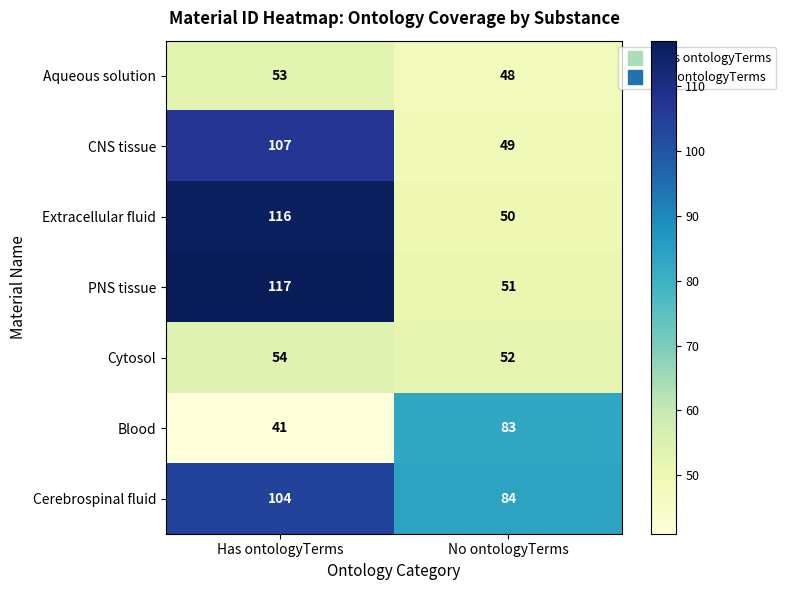

What is the difference between the CNS tissue values at Has ontologyTerms and No ontologyTerms?

58